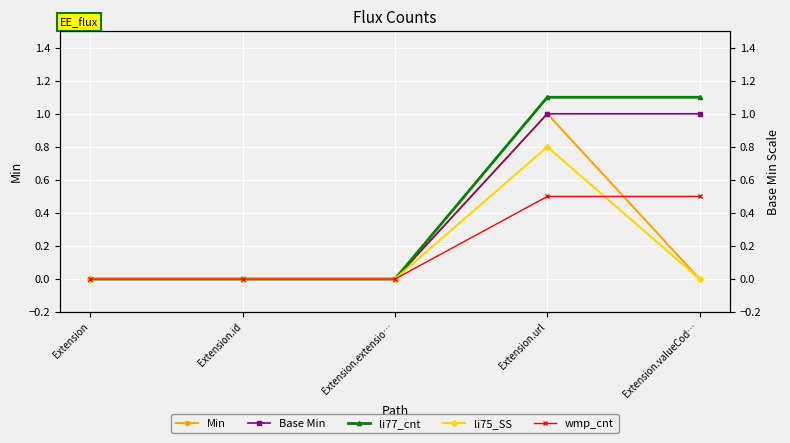

Is it true that Base Min equals 1.4 at Extension.valueCod…?

False